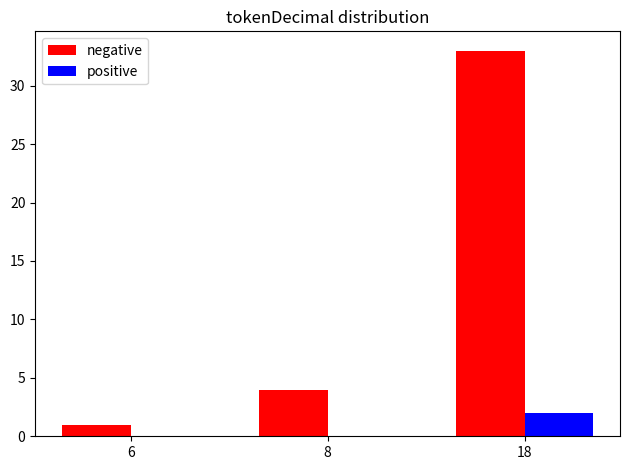

Is it true that positive equals 0 at 6?

True